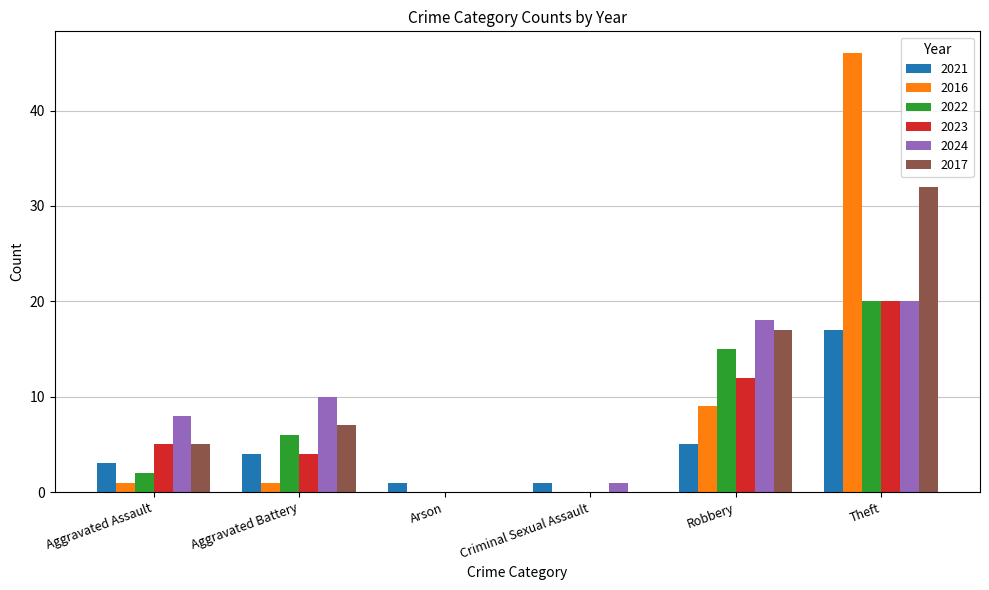

How many distinct data groups are displayed?

6